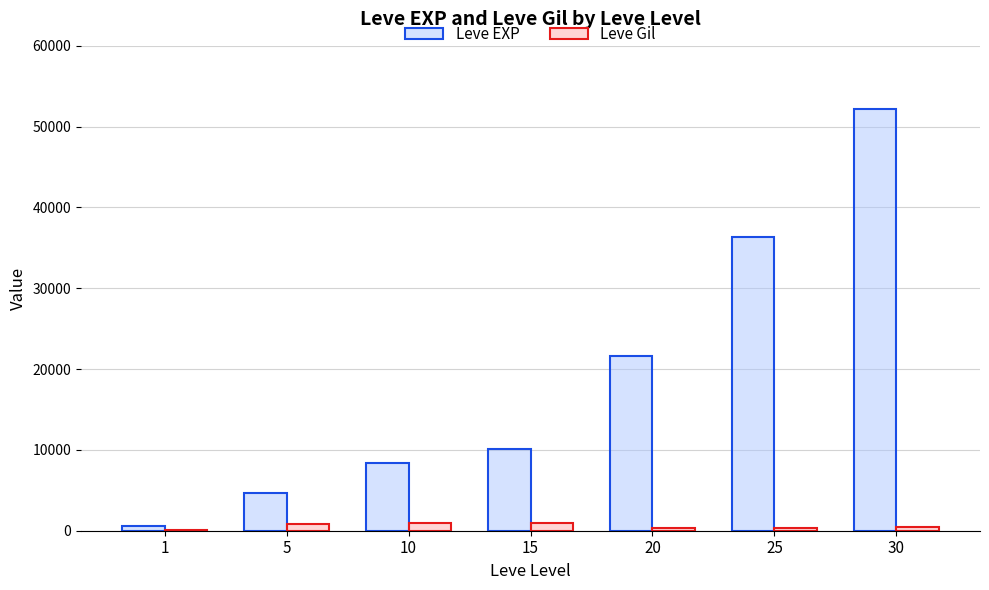

At which label is Leve EXP closest to 26425?

20